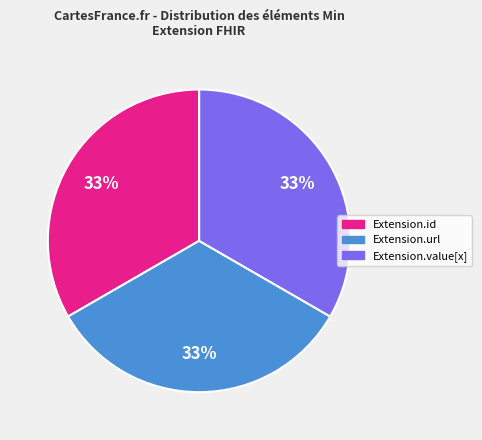

Is there any slice that represents more than half of the pie?

No